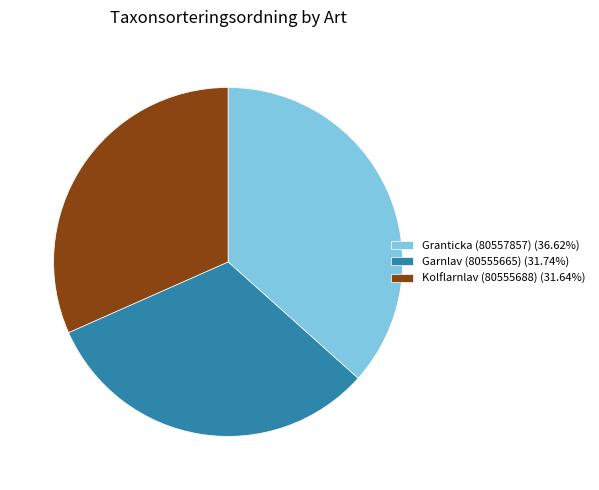

Count the number of slices in the pie.

3